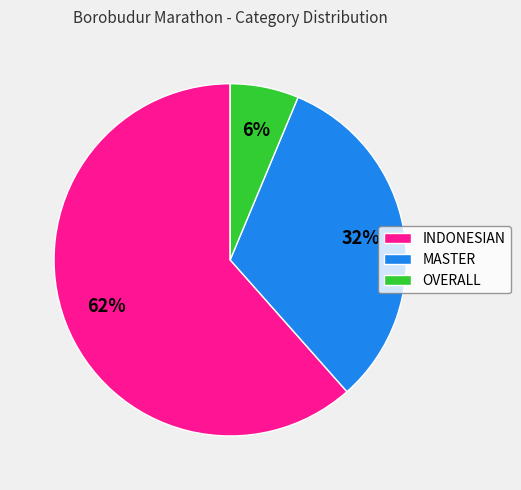

To the nearest percent, what percentage of the pie is INDONESIAN?

62%